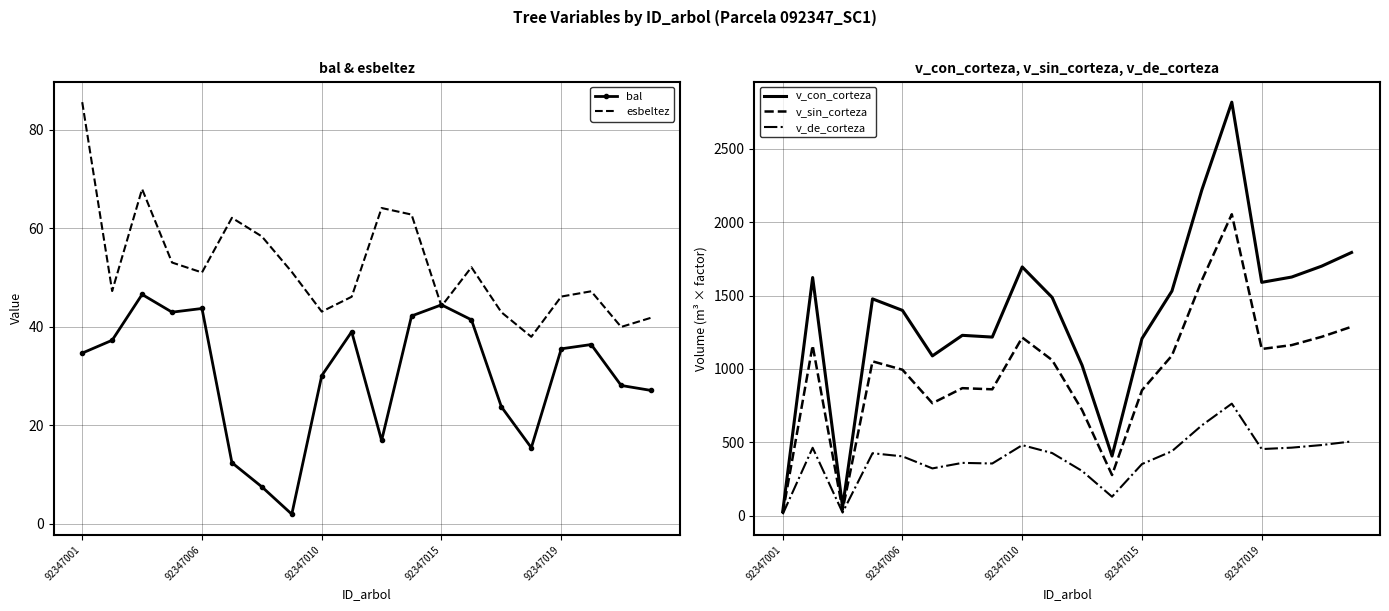

What is the minimum value shown in the chart?

1.9